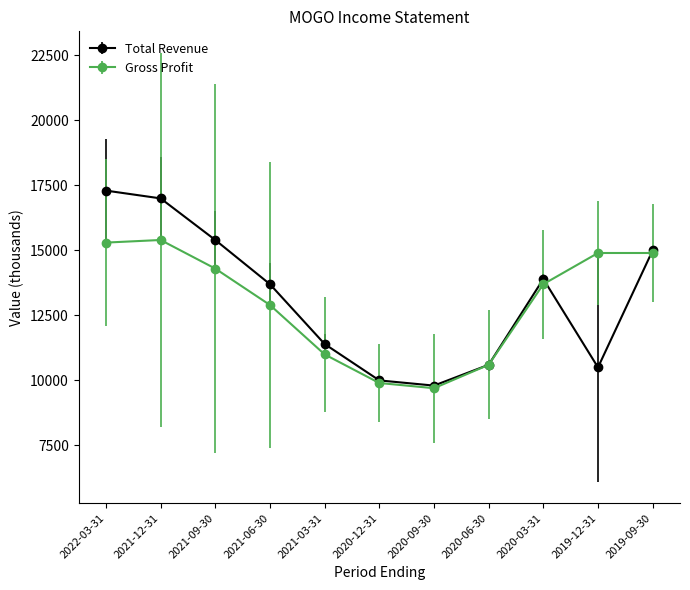

List the series in order of their overall mean, lowest first.

Gross Profit, Total Revenue